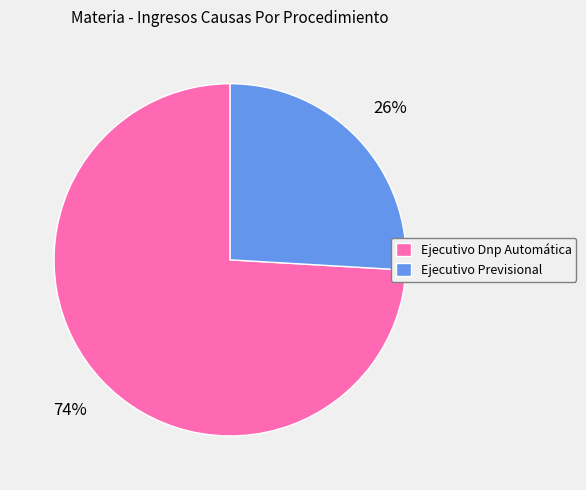

What percentage is the Ejecutivo Dnp Automática slice, to the nearest percent?

74%